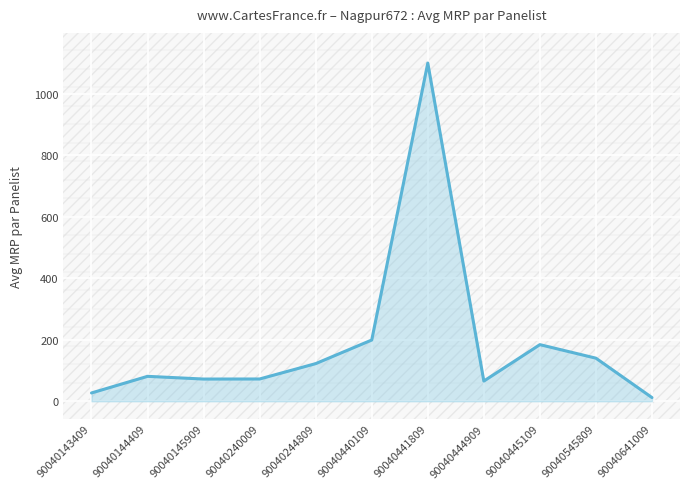

Is it true that the value at 90040240009 is 72.4?

True